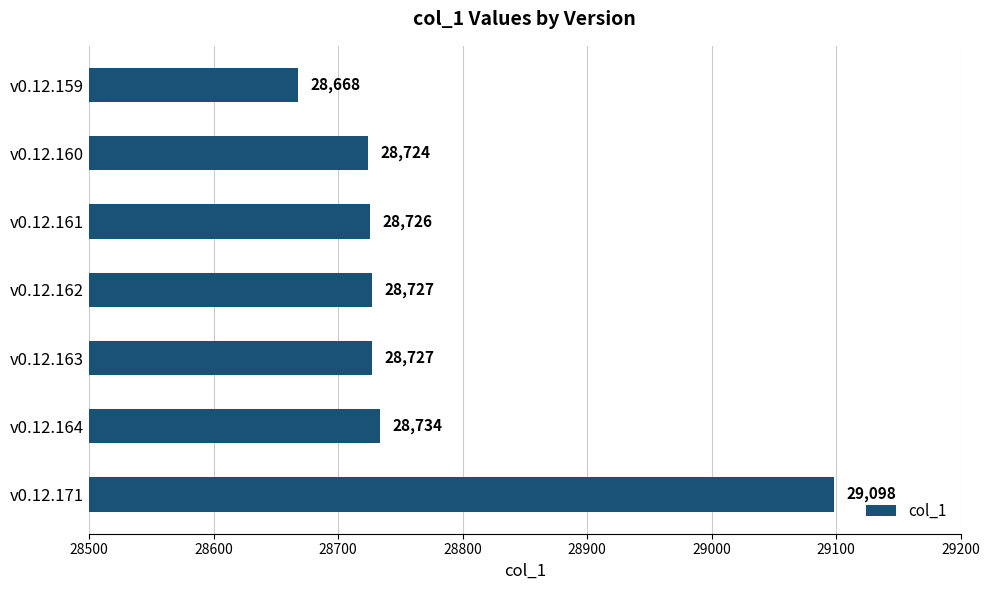

What is the ratio of the value at v0.12.163 to the value at v0.12.164?

1.0